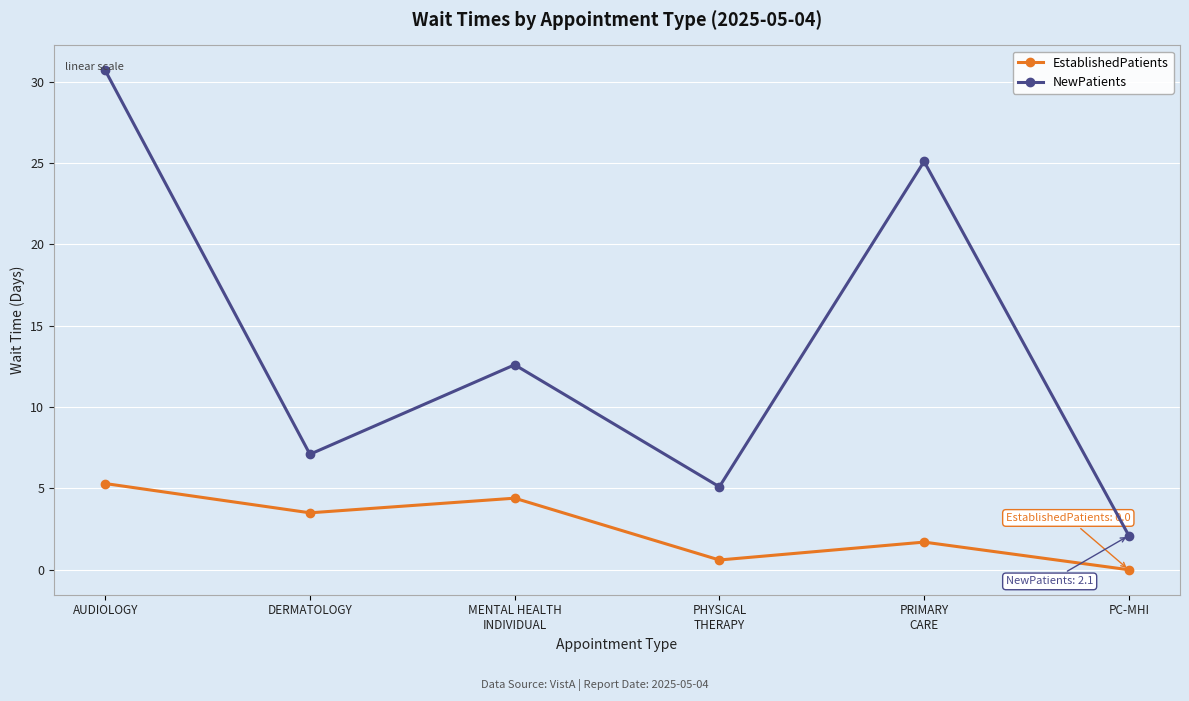

Is it true that NewPatients equals 1.4 at DERMATOLOGY?

False